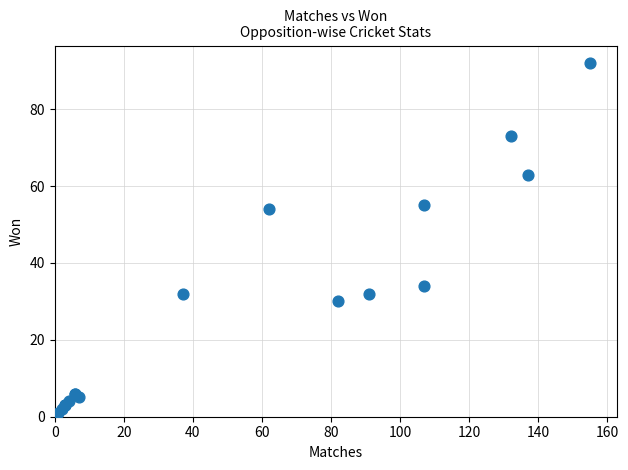

What Y value in the scatter plot is closest to 46?

54